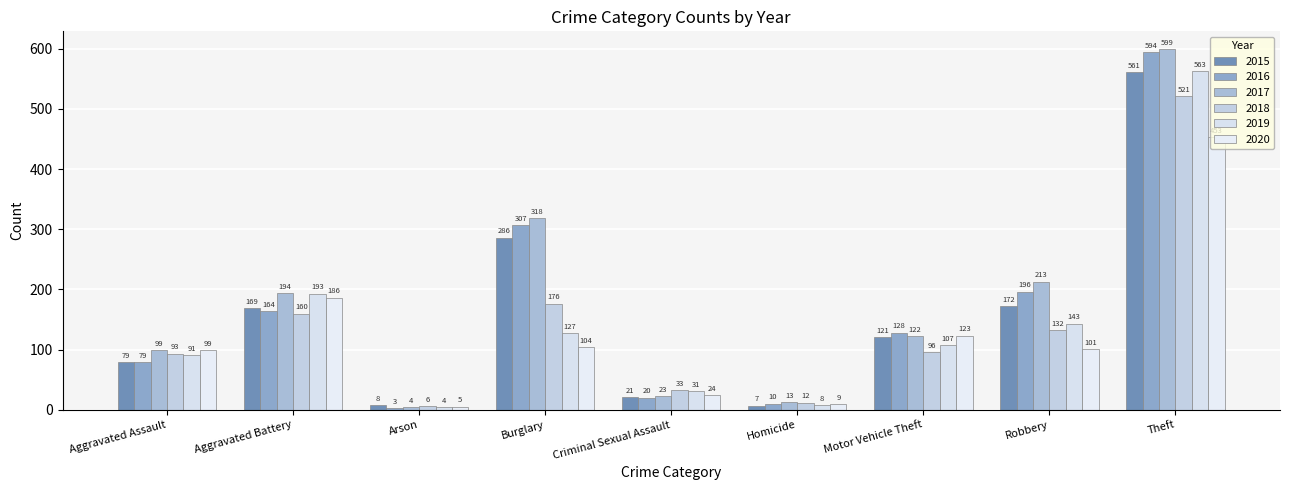

The 2018 series shows 894 at Theft. True or false?

False